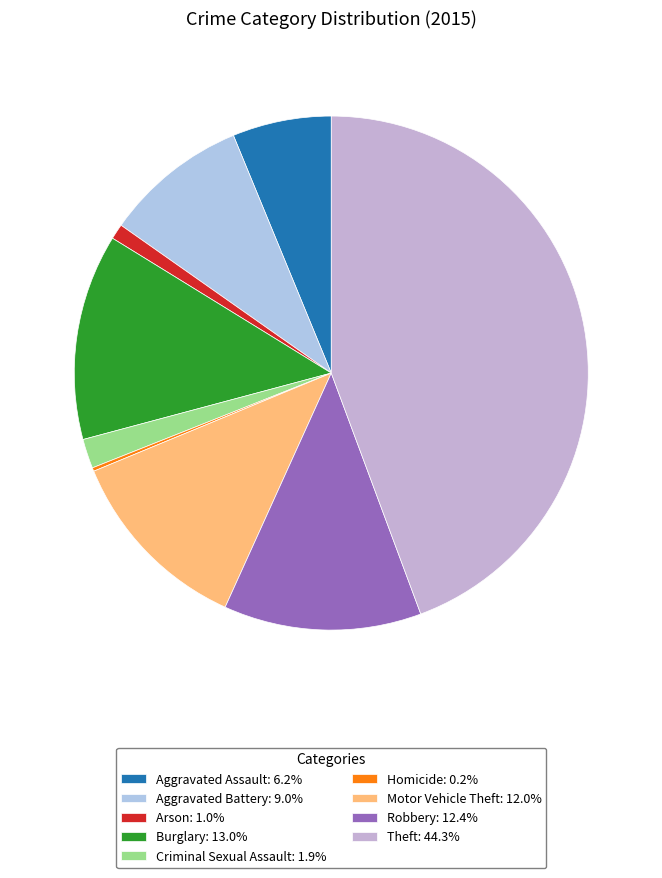

Is it true that Aggravated Battery is 1% of the pie?

False